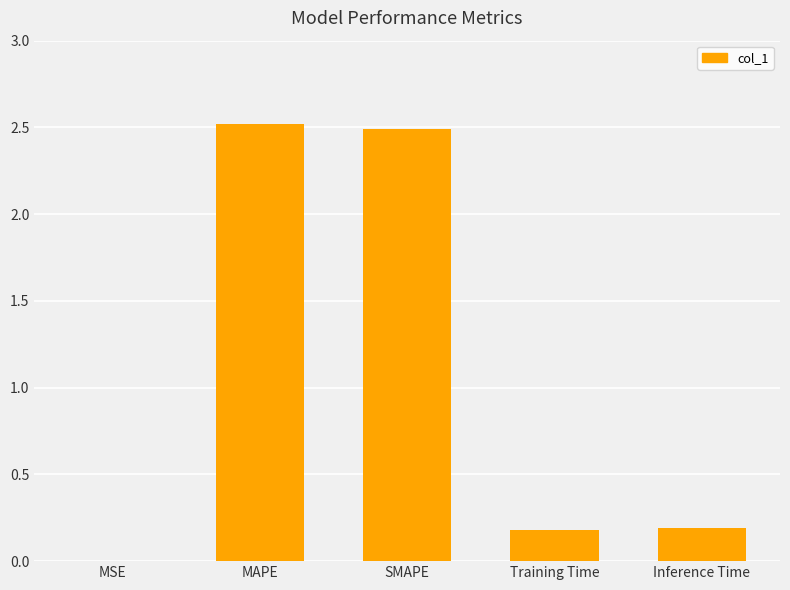

What is the approximate value at SMAPE?

2.5